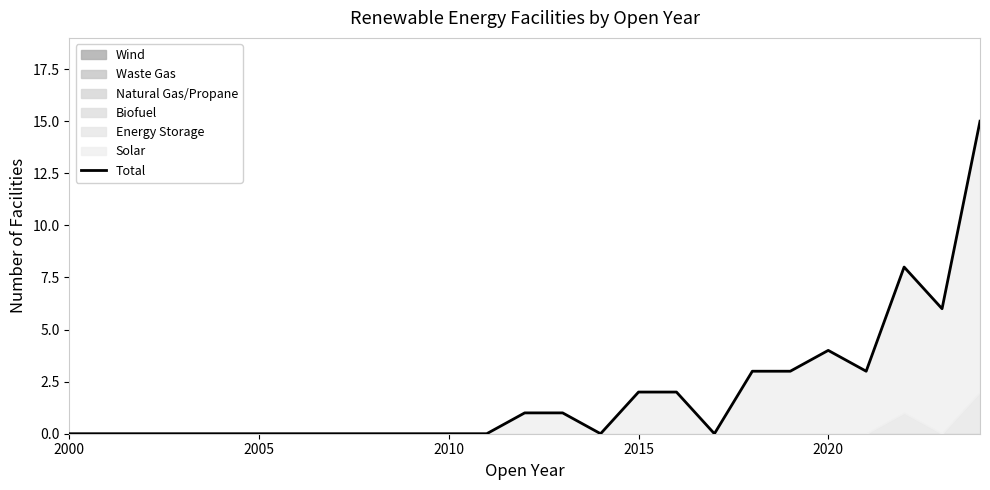

Count the number of categories in the chart.

25